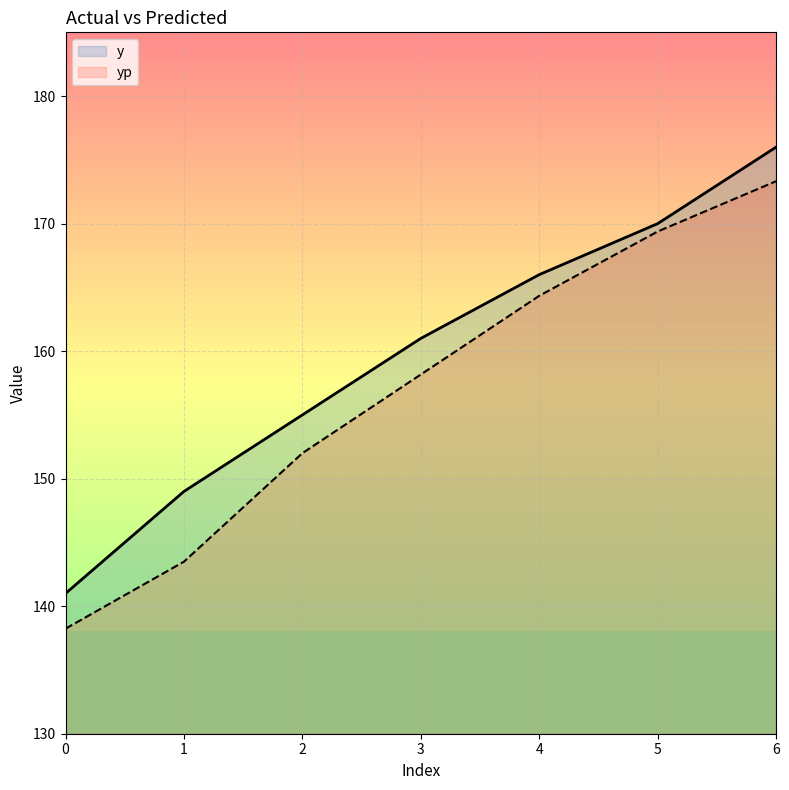

What is the sum of the yp values at 5 and 6?

342.7